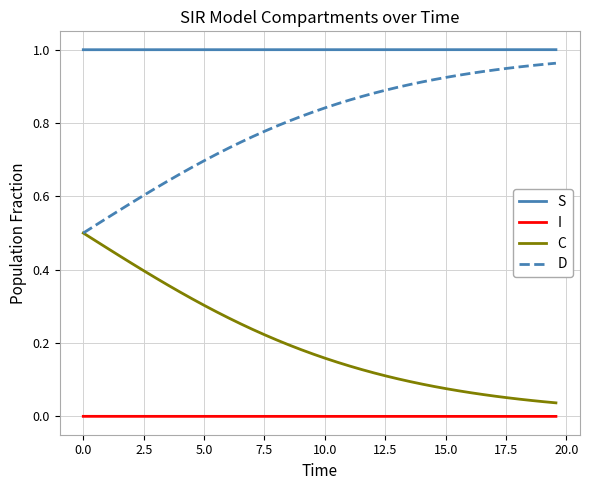

True or false: I and S cross at least once.

False